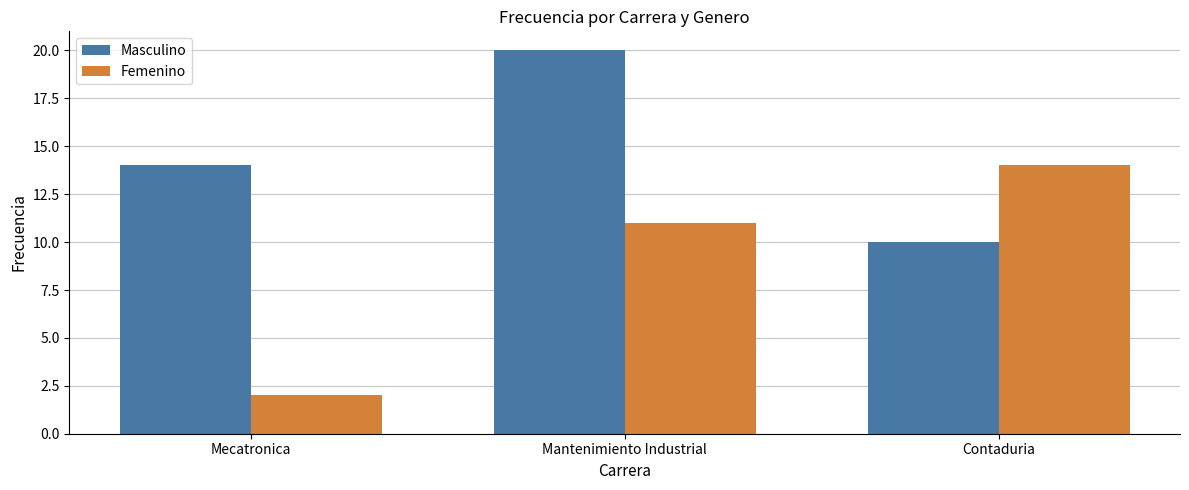

Which label corresponds to the smallest value in the chart?

Mecatronica